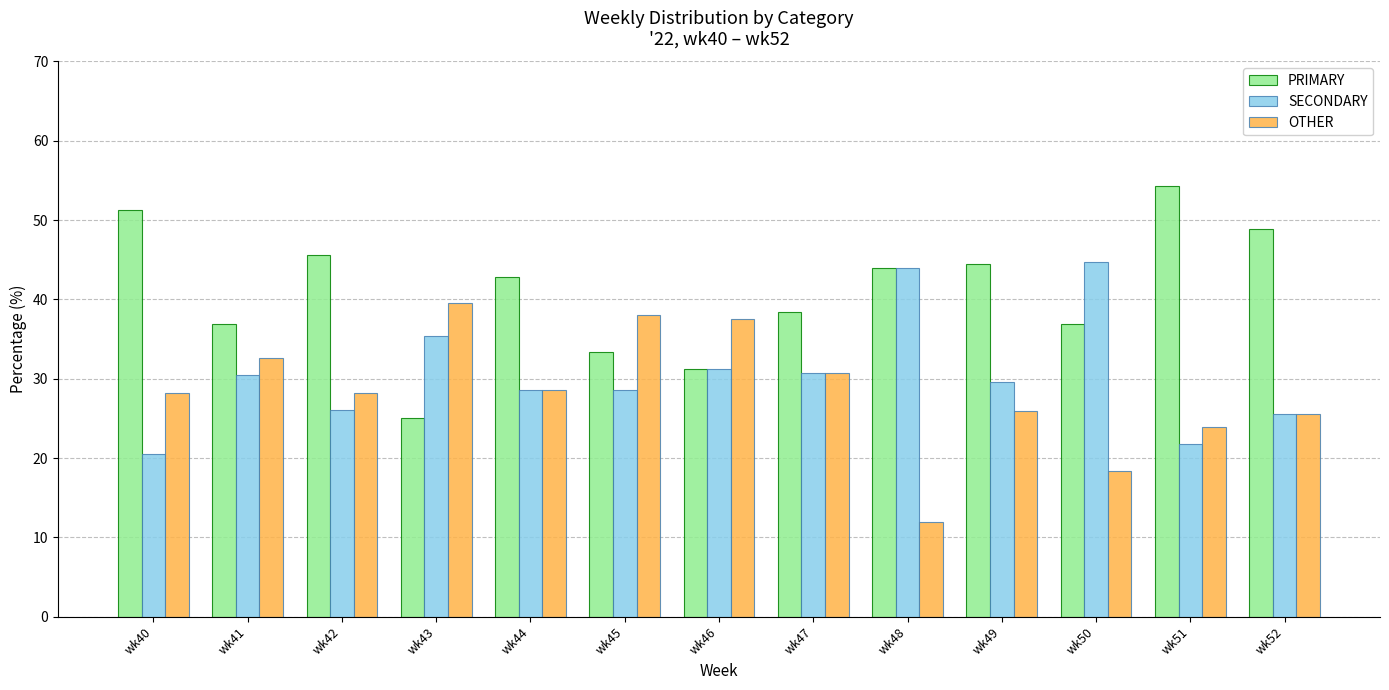

What is the difference between the highest and lowest values at wk43?

14.6